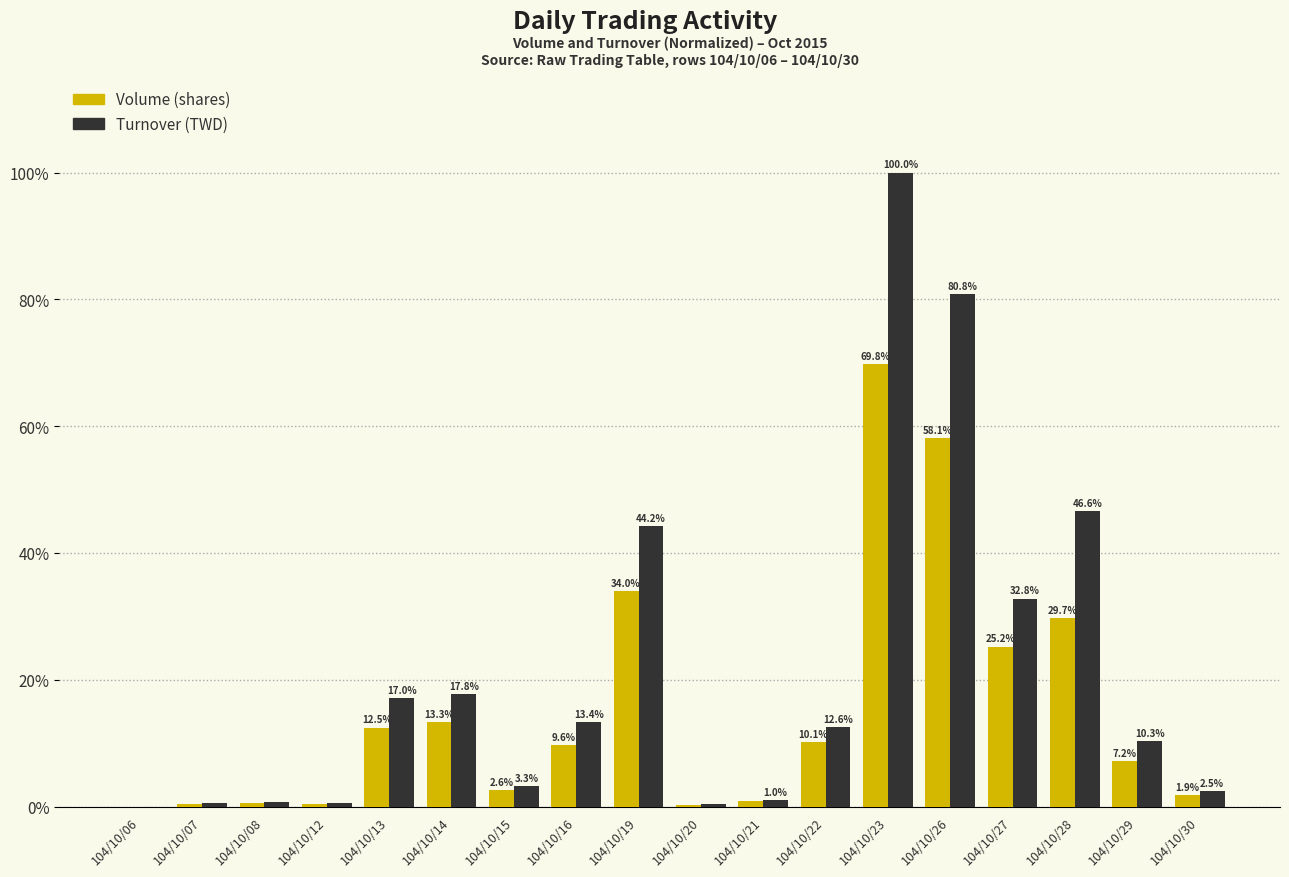

Are the bars grouped side by side (vs. stacked)?

Yes